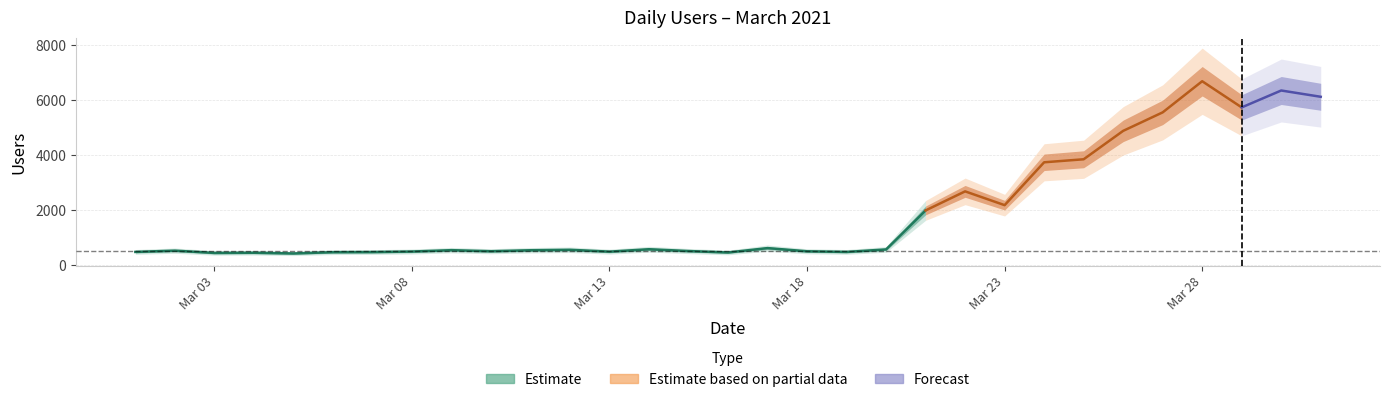

What is the value of the 23rd point from the left?

2188